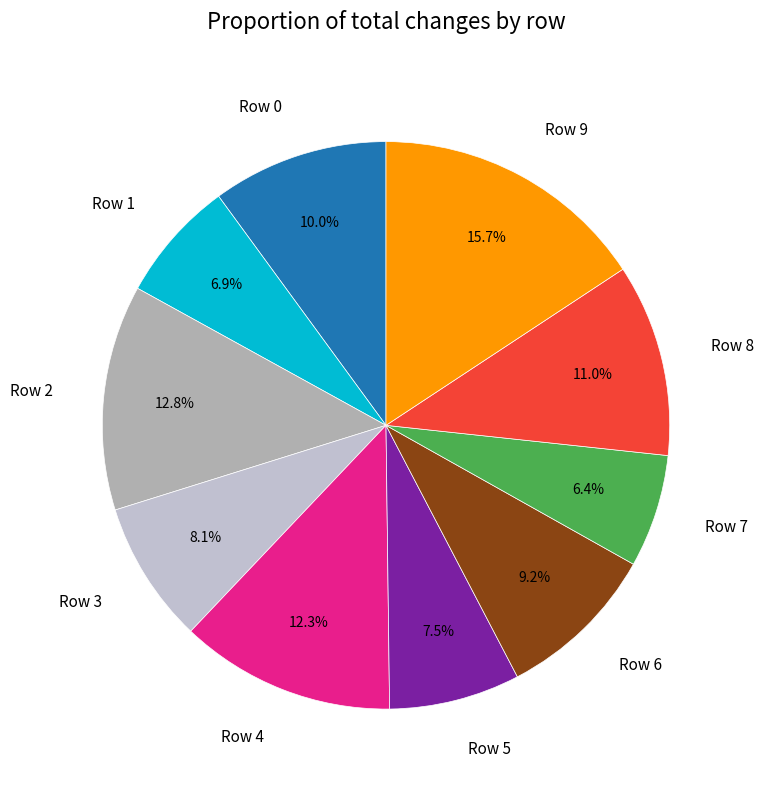

How many slices are in this pie chart?

10